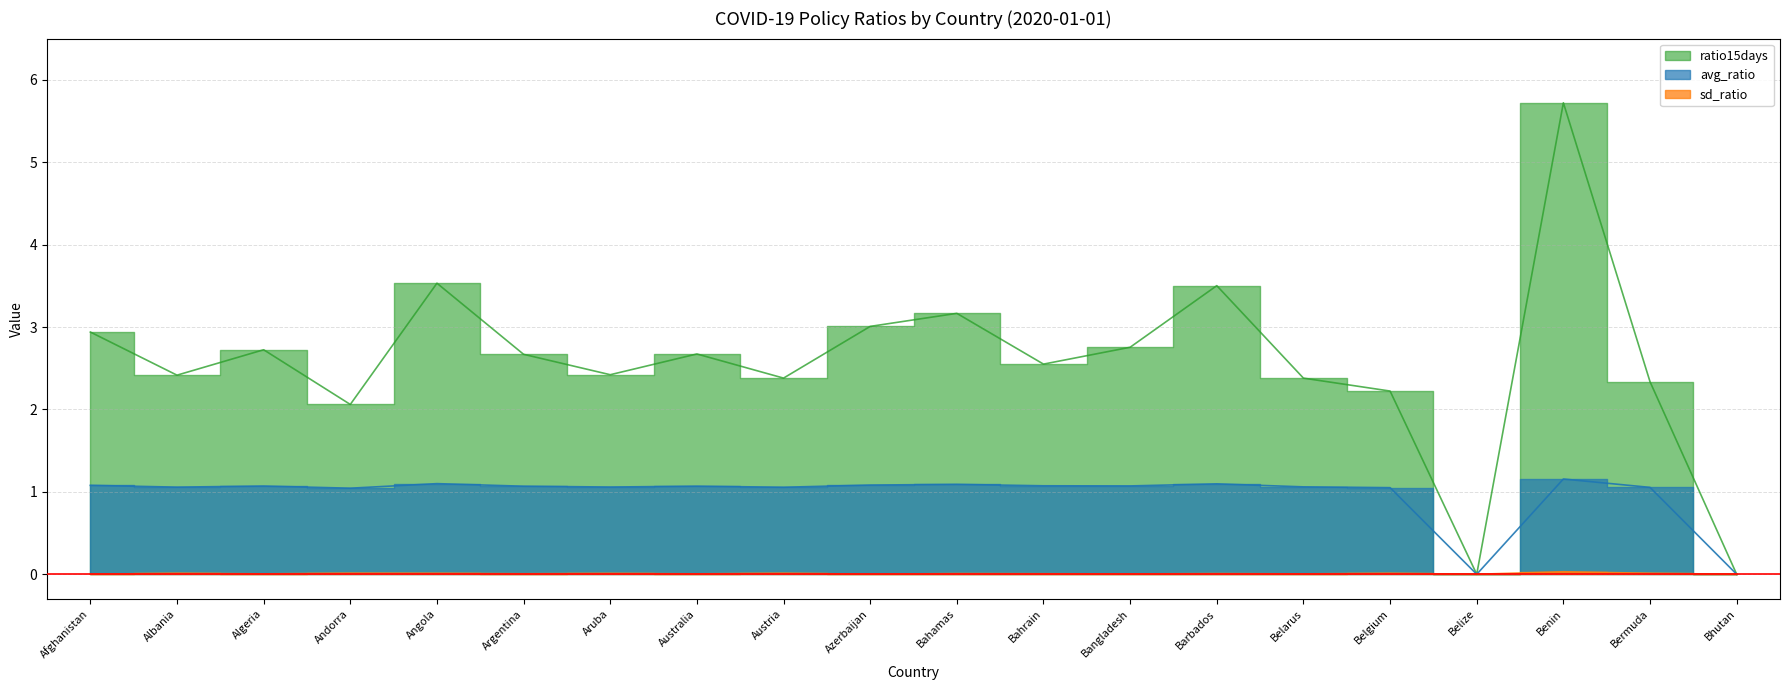

How many data points does each series have?

20